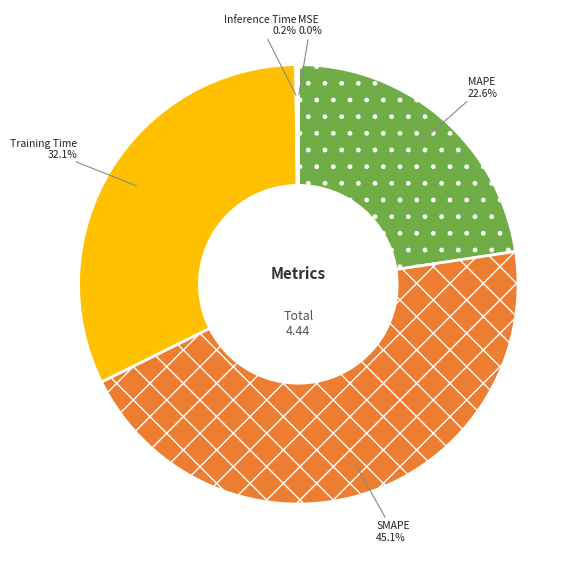

To the nearest percent, what is the average slice percentage?

20%